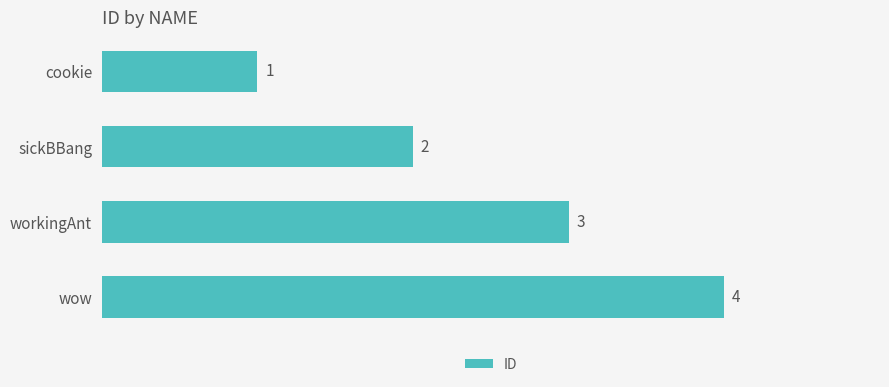

At which label is the value closest to 2?

sickBBang